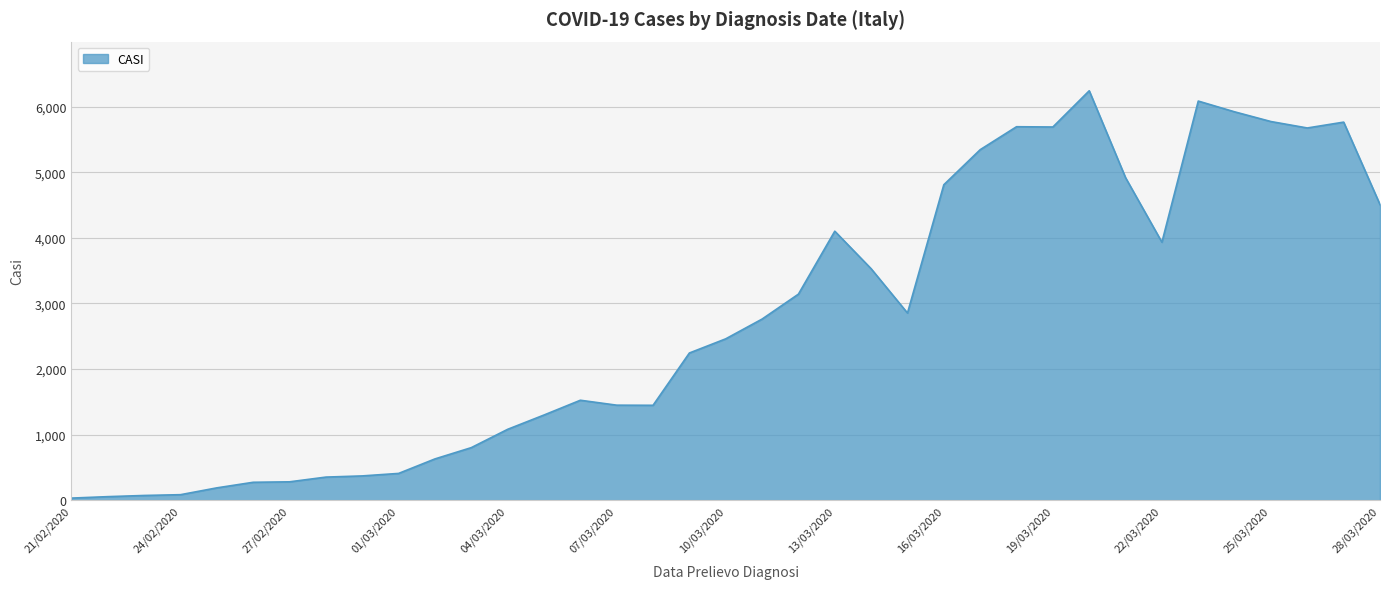

What is the maximum value shown in the chart?

6241